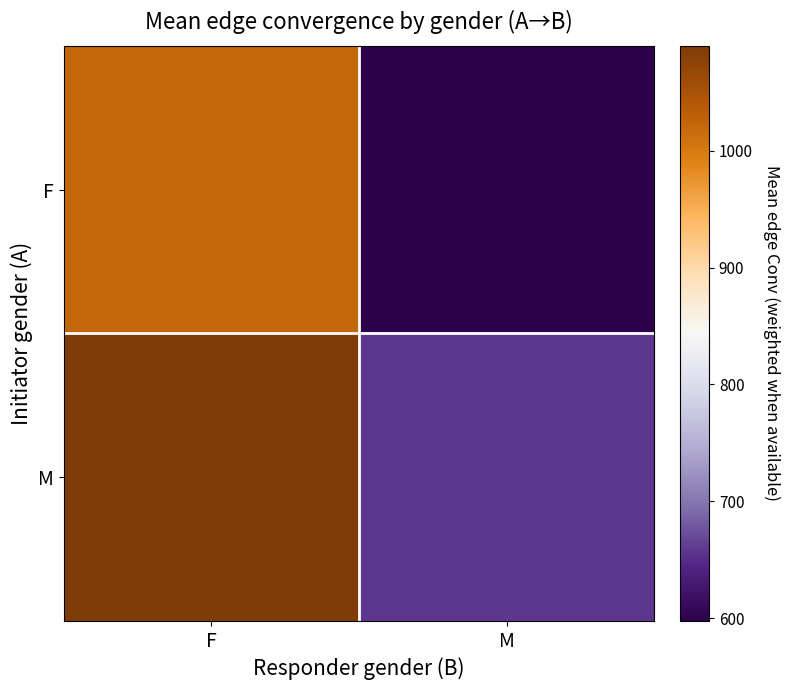

Which series has the largest range (max minus min)?

M